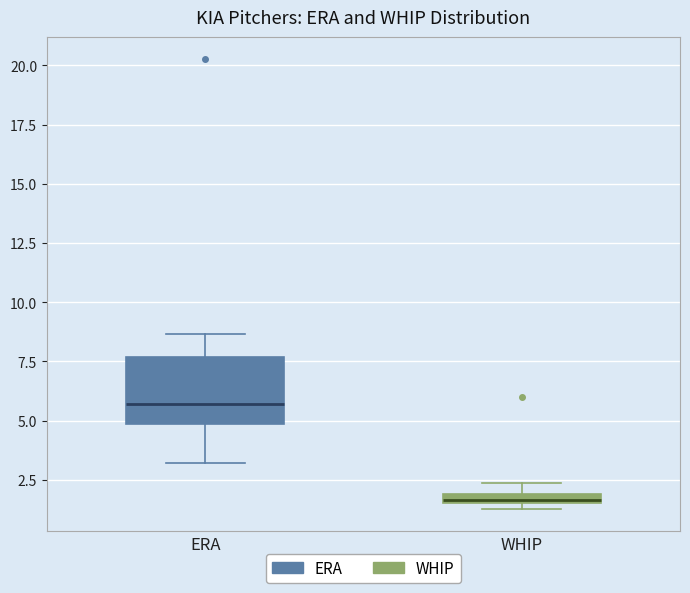

Which box's median line is the lowest?

WHIP